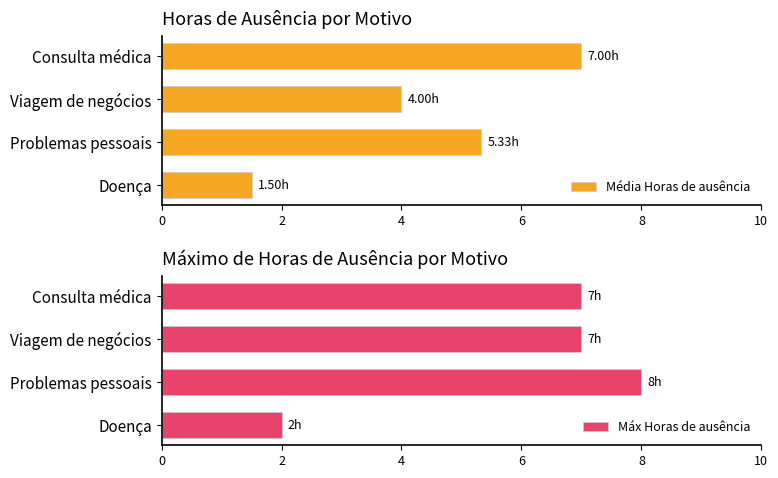

Reading left to right, list all the values displayed in this chart.

Média Horas de ausência: 1.5	5.3	4.0	7.0
Máx Horas de ausência: 2.0	8.0	7.0	7.0